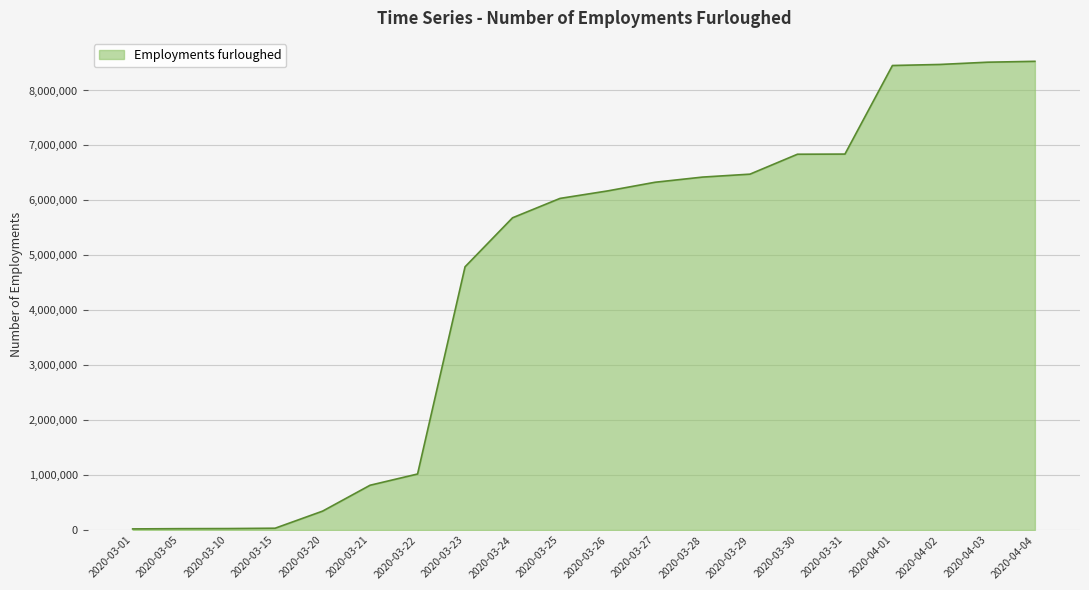

What is the maximum value shown in the chart?

8530600